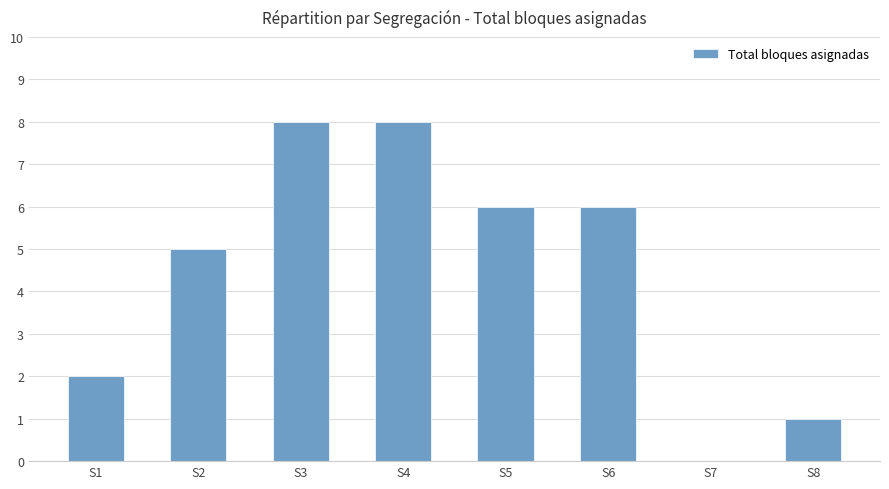

Between S6 and S2, which is larger?

S6